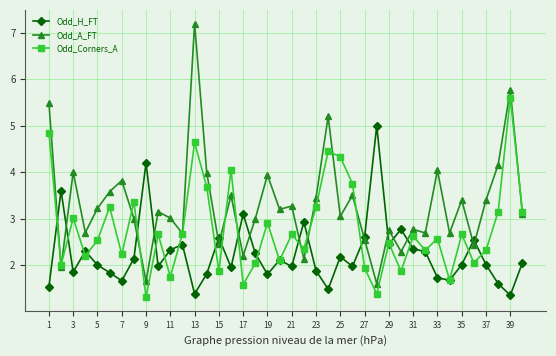

Rank the series by their average value, from lowest to highest.

Odd_H_FT, Odd_Corners_A, Odd_A_FT